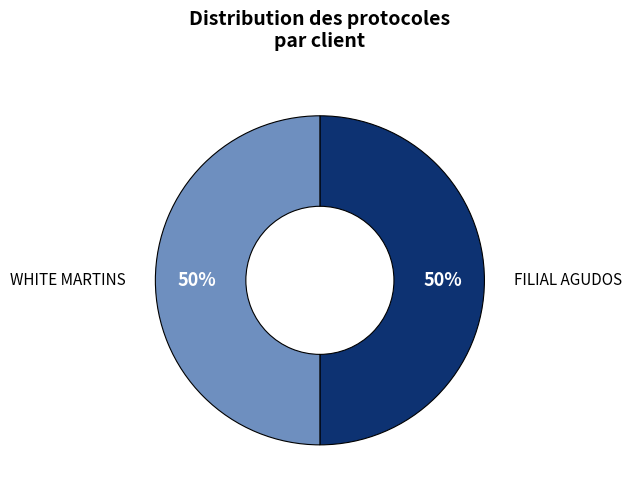

What percentage is the FILIAL AGUDOS slice, to the nearest percent?

50%